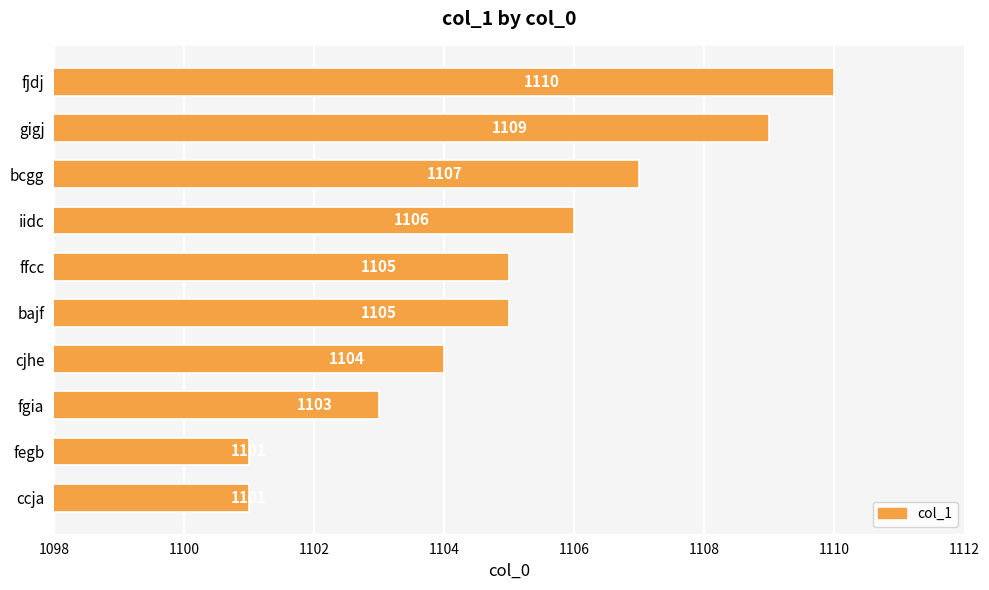

What is the sum of all values?

11051